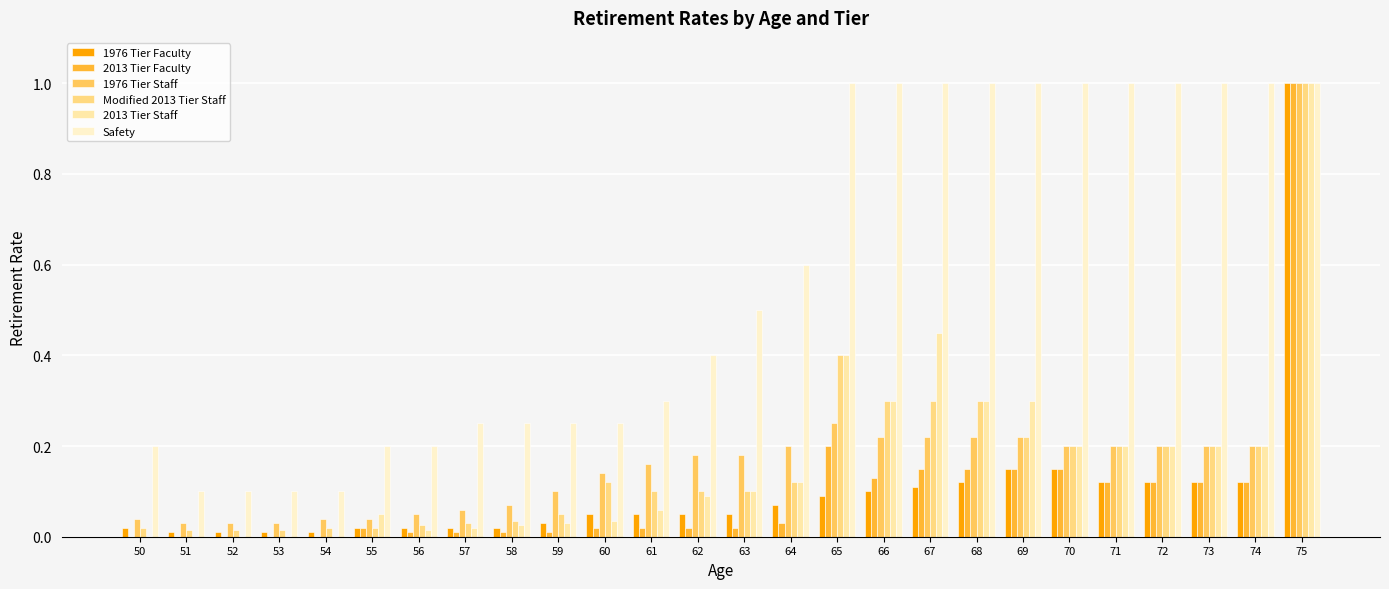

Is it true that Modified 2013 Tier Staff equals 0.3 at 72?

False